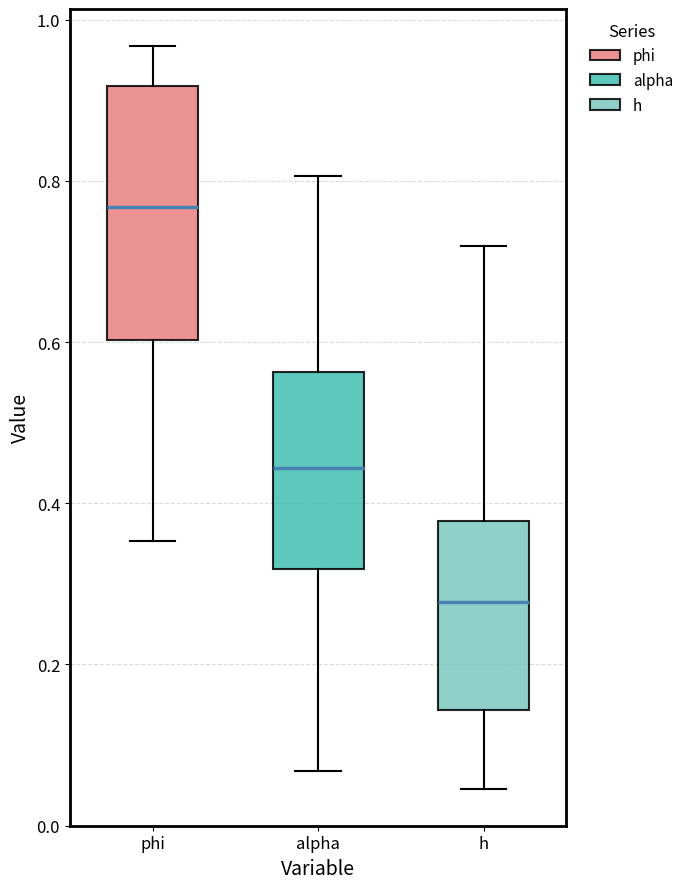

Reading left to right, transcribe this box plot: for each box, give where its median line is, the range the box spans, and where its two whiskers end, as read against the y-axis. The values are not printed on the chart, so give them approximately, as read against the axis.

phi: median 0.76, box 0.60 to 0.92, whiskers 0.36 to 0.96
alpha: median 0.44, box 0.32 to 0.56, whiskers 0.06 to 0.80
h: median 0.28, box 0.14 to 0.38, whiskers 0.04 to 0.72